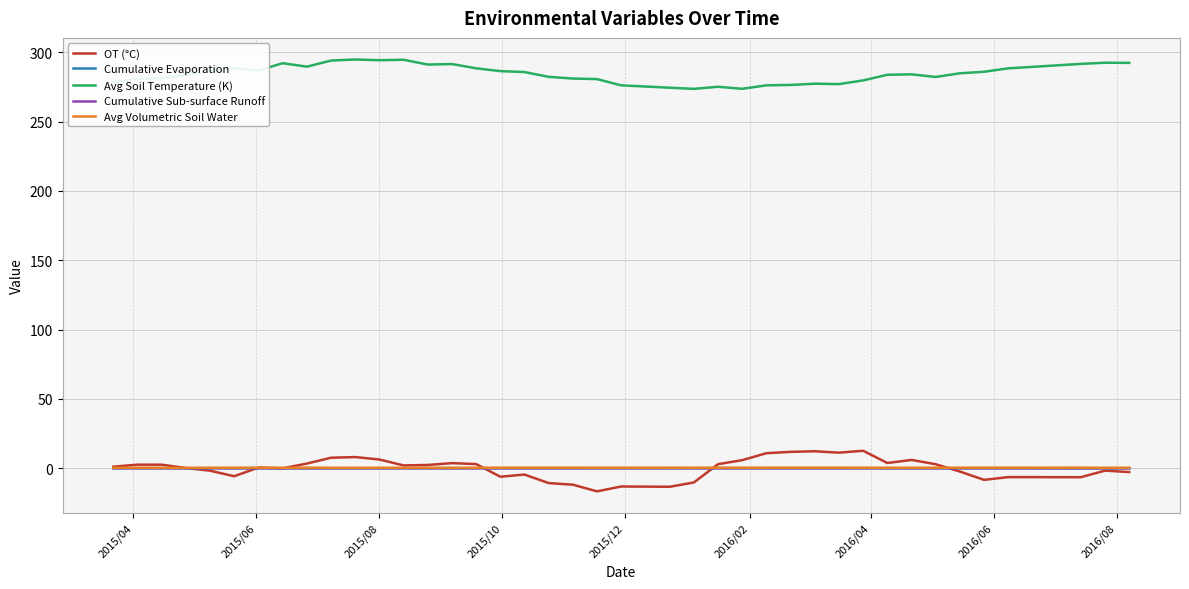

Which series has the largest total across all categories?

Avg Soil Temperature (K)